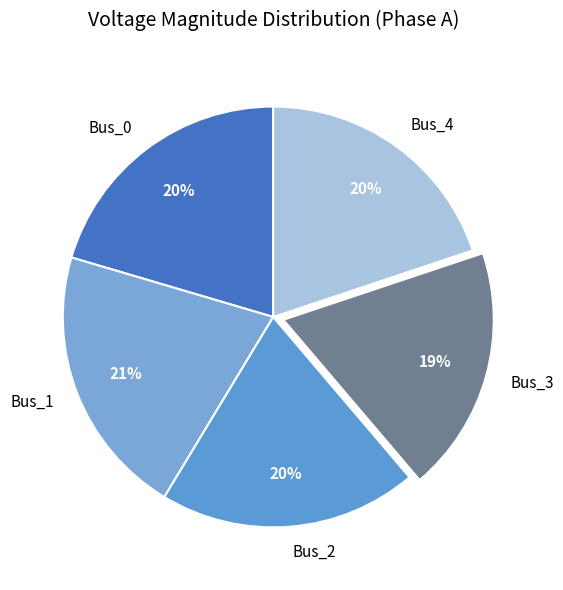

To the nearest percent, what portion does Bus_2 represent?

20%